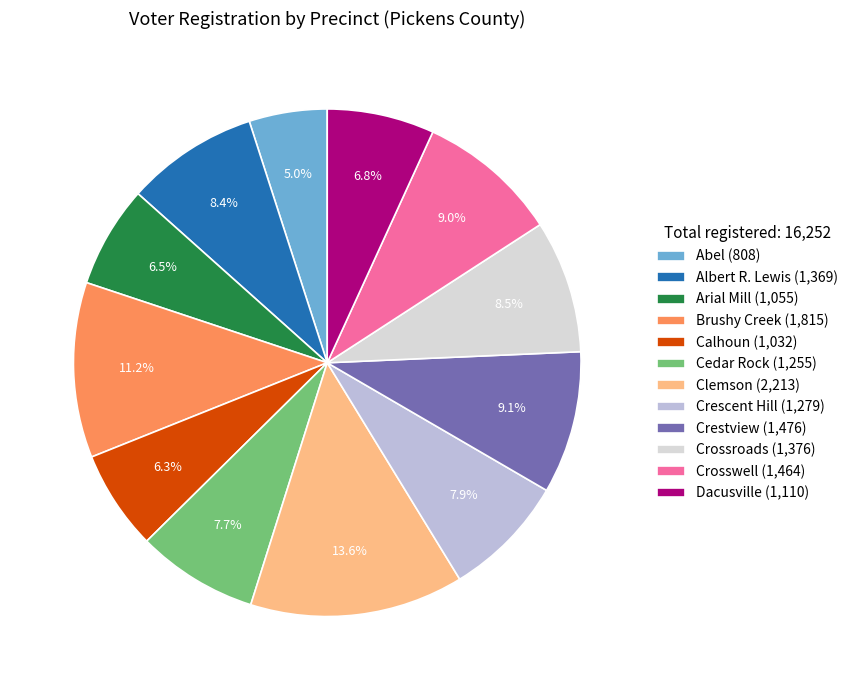

What is the smallest slice in the pie chart?

Abel